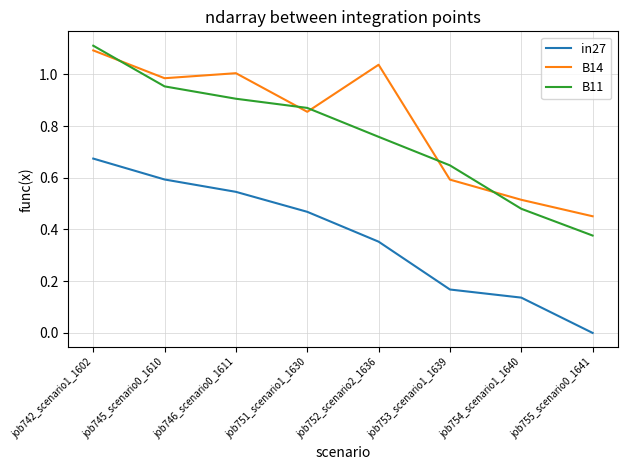

What is the sum of the B14 values at job745_scenario0_1610 and job754_scenario1_1640?

1.5